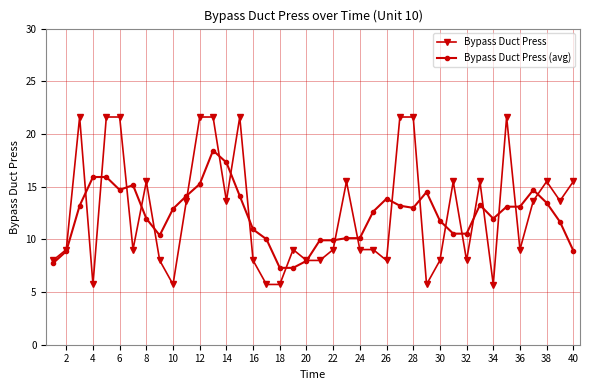

Count the number of categories in the chart.

40